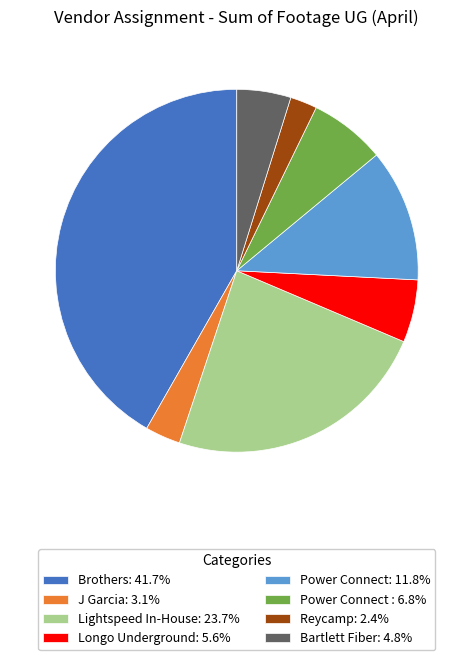

Is there a majority slice in this chart?

No